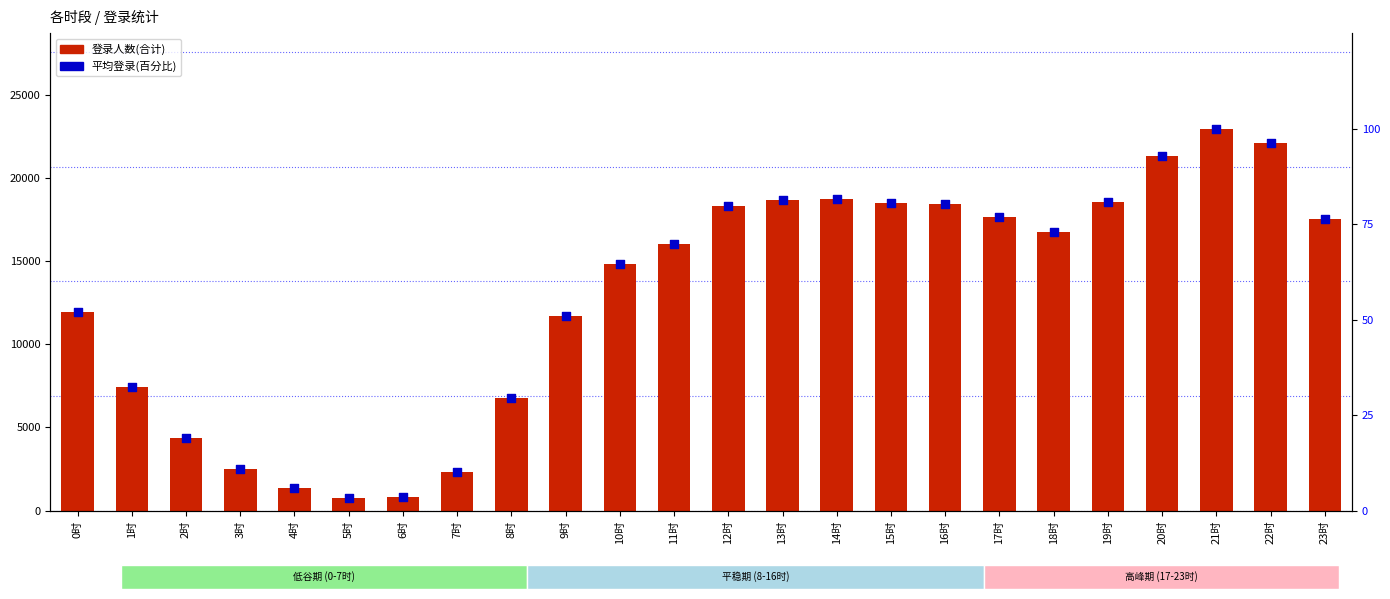

At which category is the sum across all series the highest?

21时